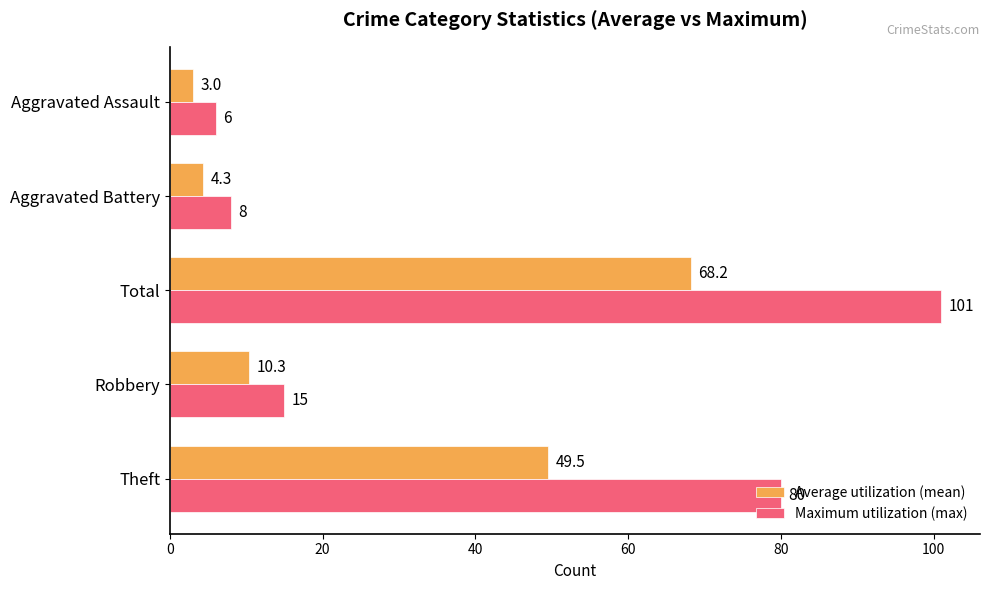

How many values in the Average utilization (mean) series are below 10?

2